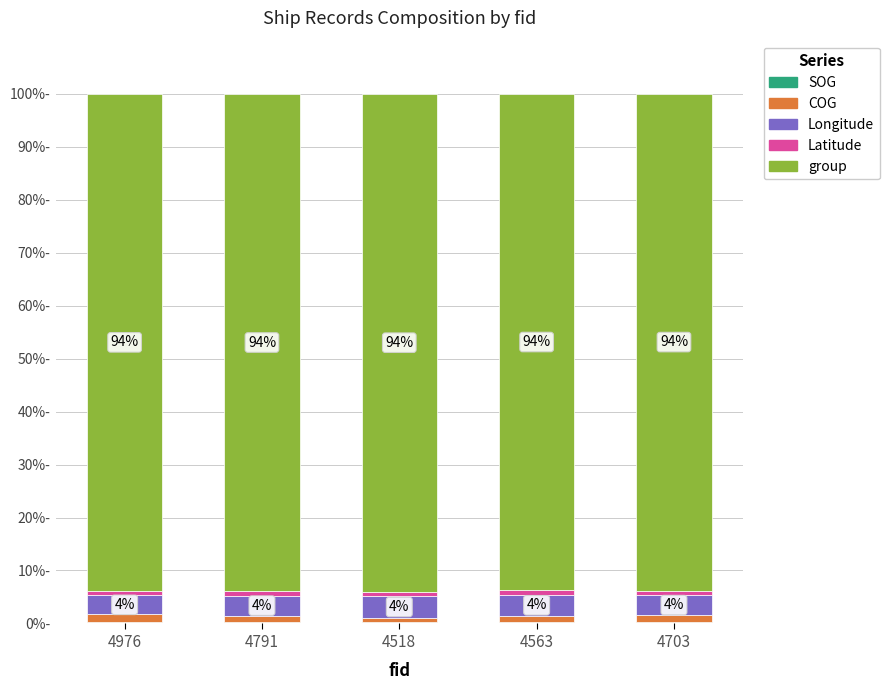

Are the bars grouped side by side (vs. stacked)?

No